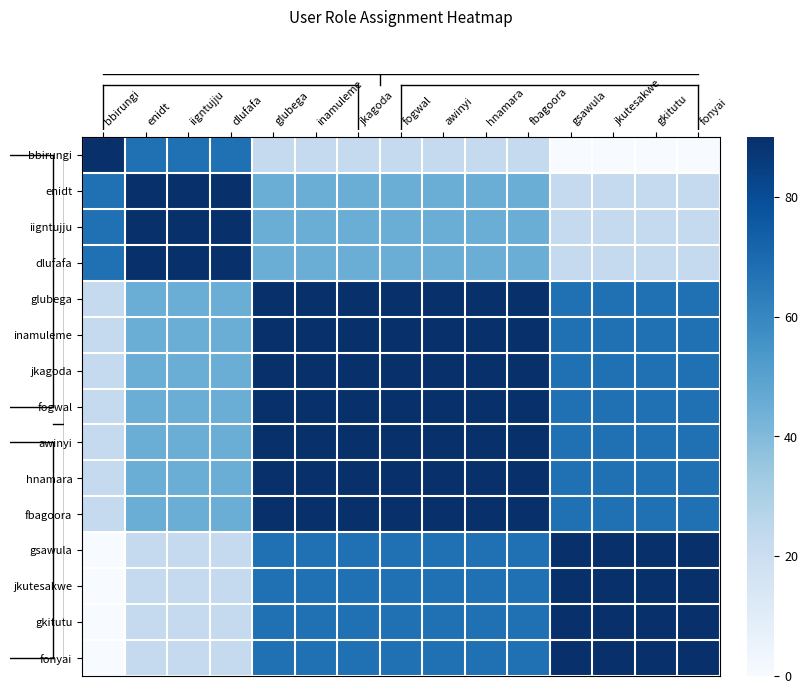

What is the total value across all series at jkutesakwe?

900.0